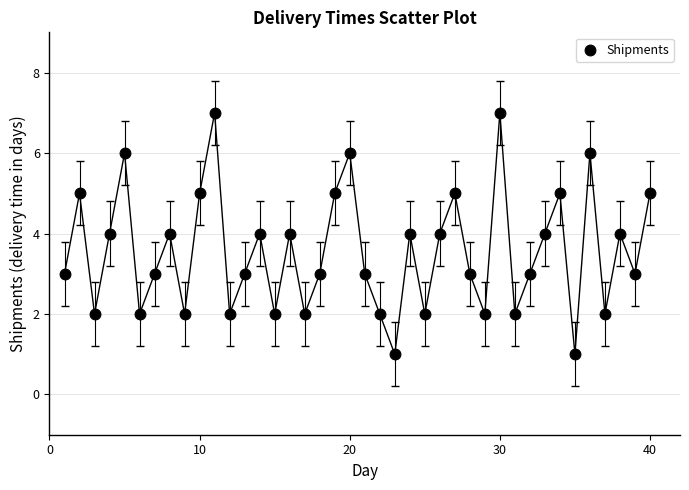

What is the range of X values (max minus min)?

39